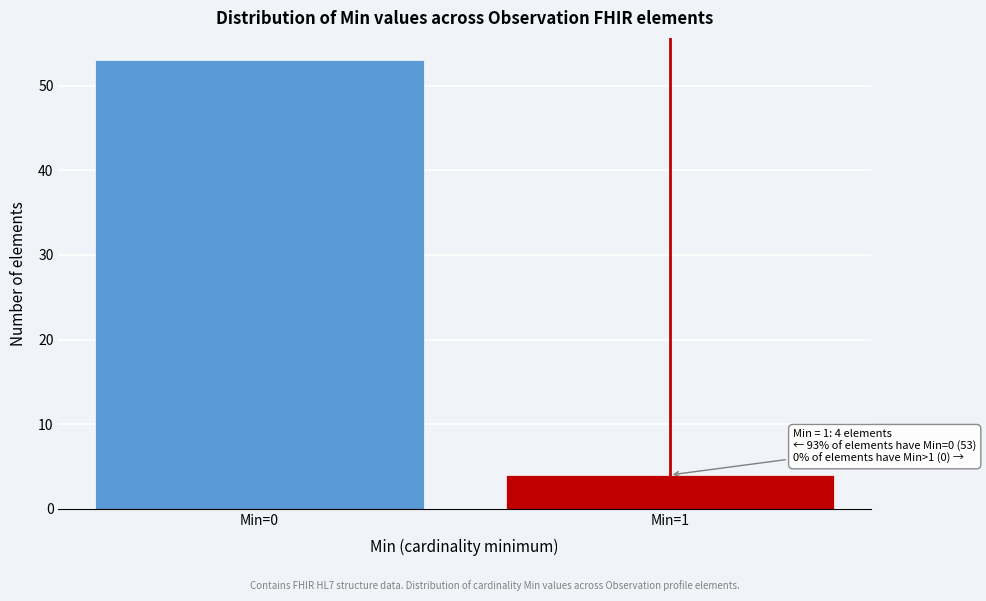

Reading left to right, extract all data points from this chart.

Min=0=53	Min=1=4